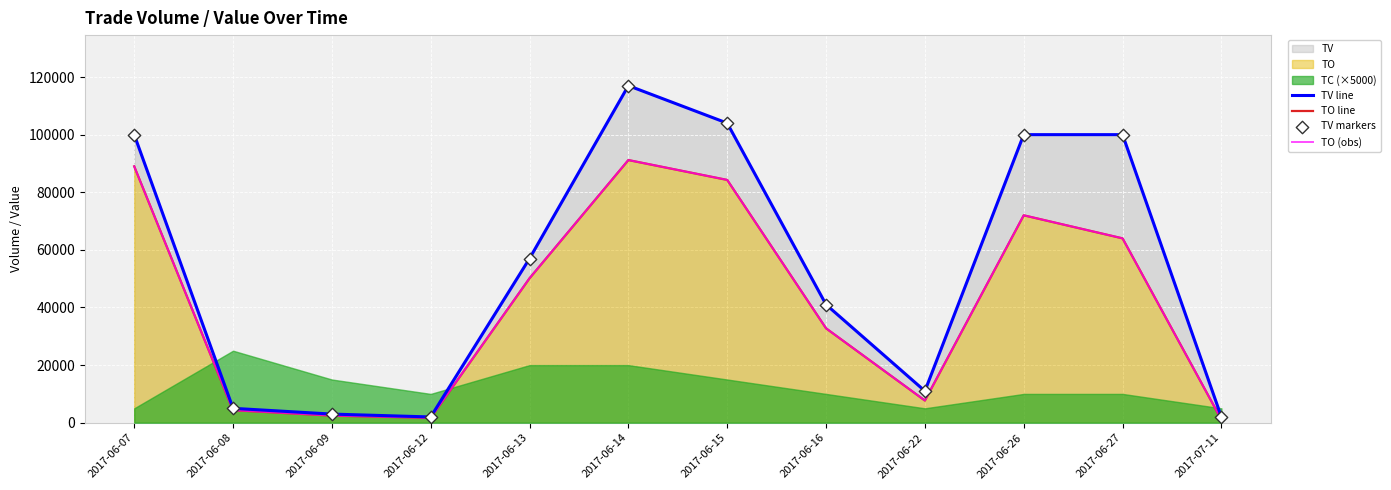

Which series contains the highest Y value?

TV line